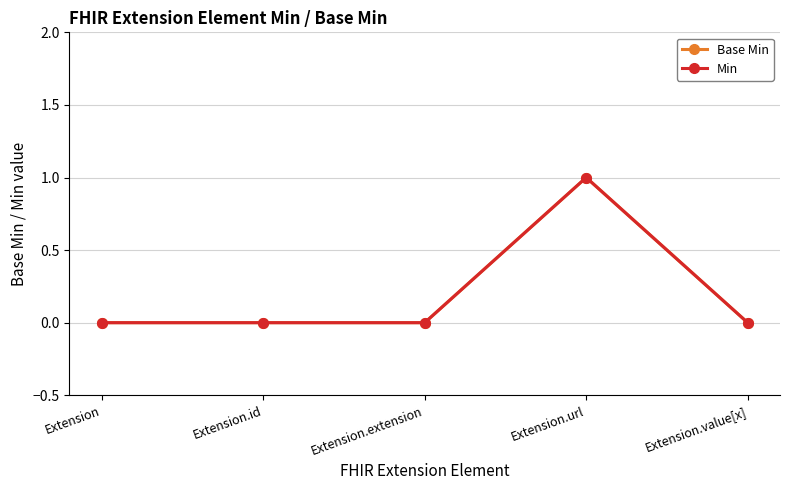

Which series has the largest range (max minus min)?

Base Min